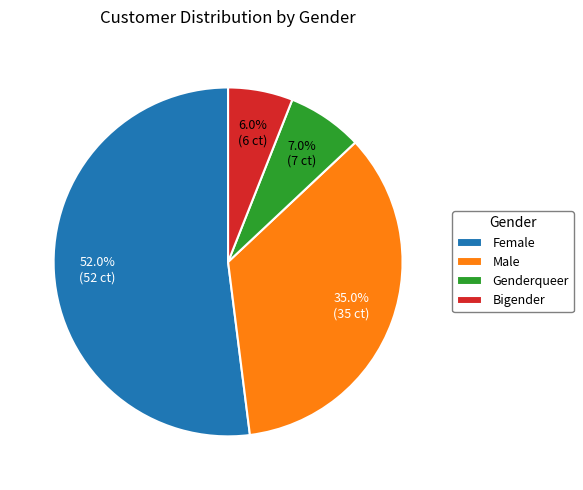

How many slices are in this pie chart?

4